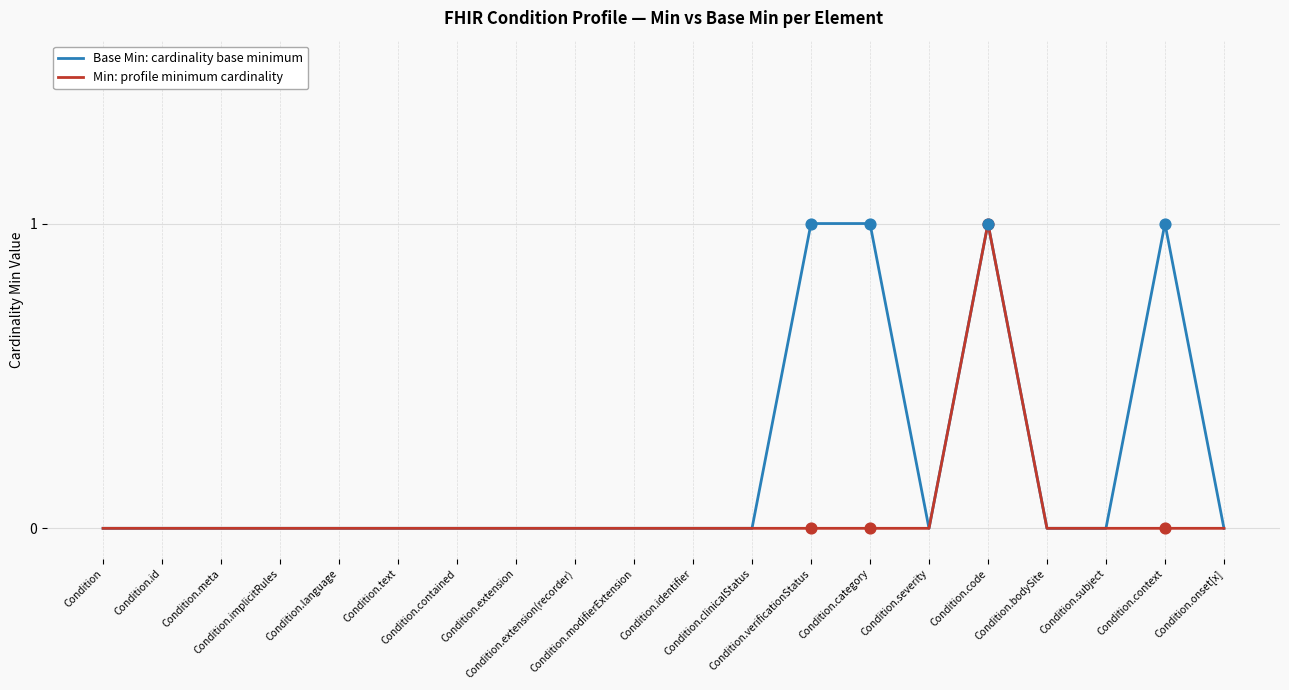

Which series has the largest total across all categories?

Base Min: cardinality base minimum